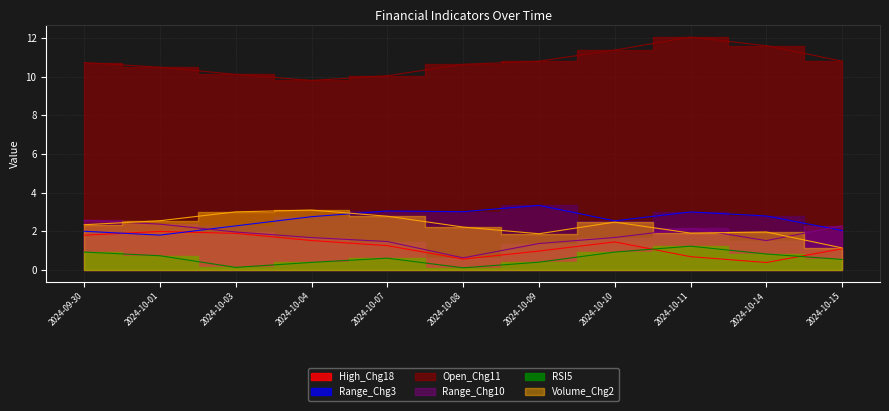

Does the chart display data point markers on the line(s)?

No